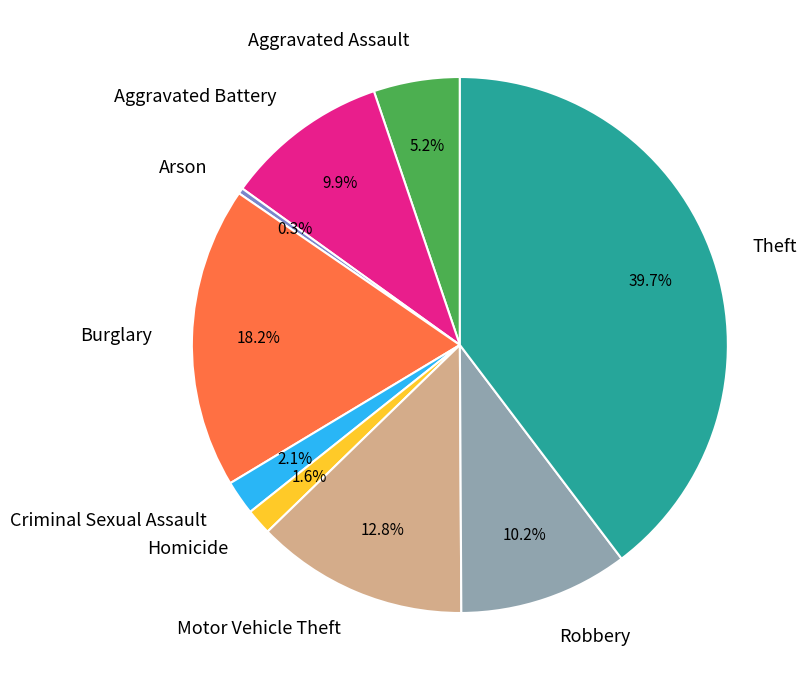

How much of the chart is everything except Robbery?

89.8%